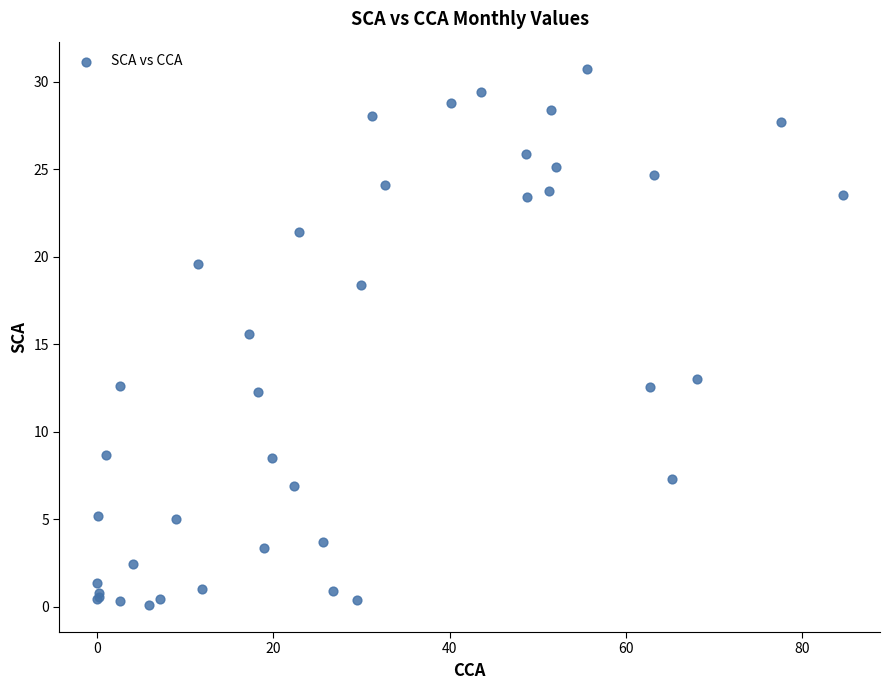

What Y value in the scatter plot is closest to 15?

15.6